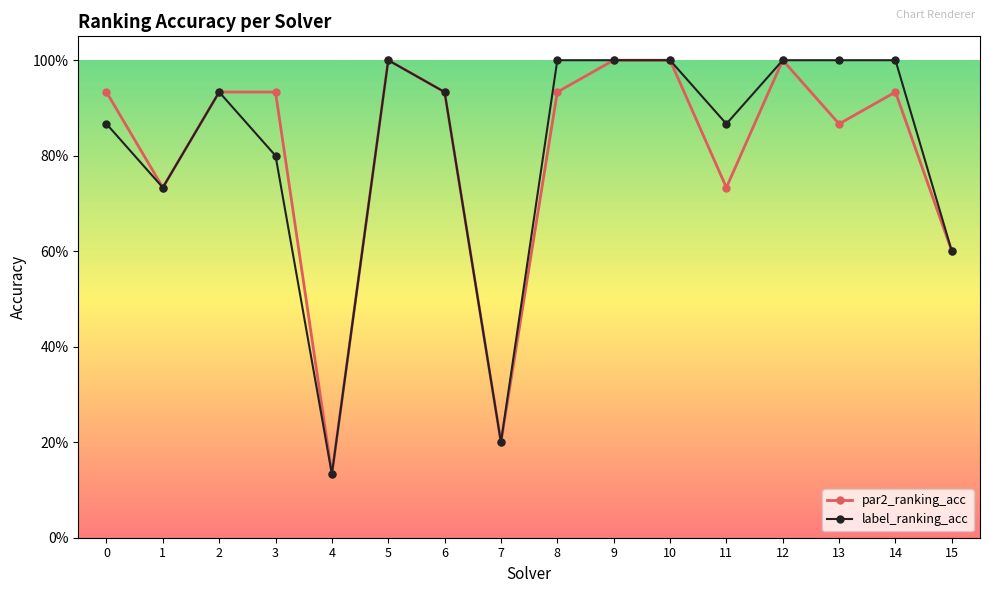

True or false: par2_ranking_acc and label_ranking_acc cross at least once.

False